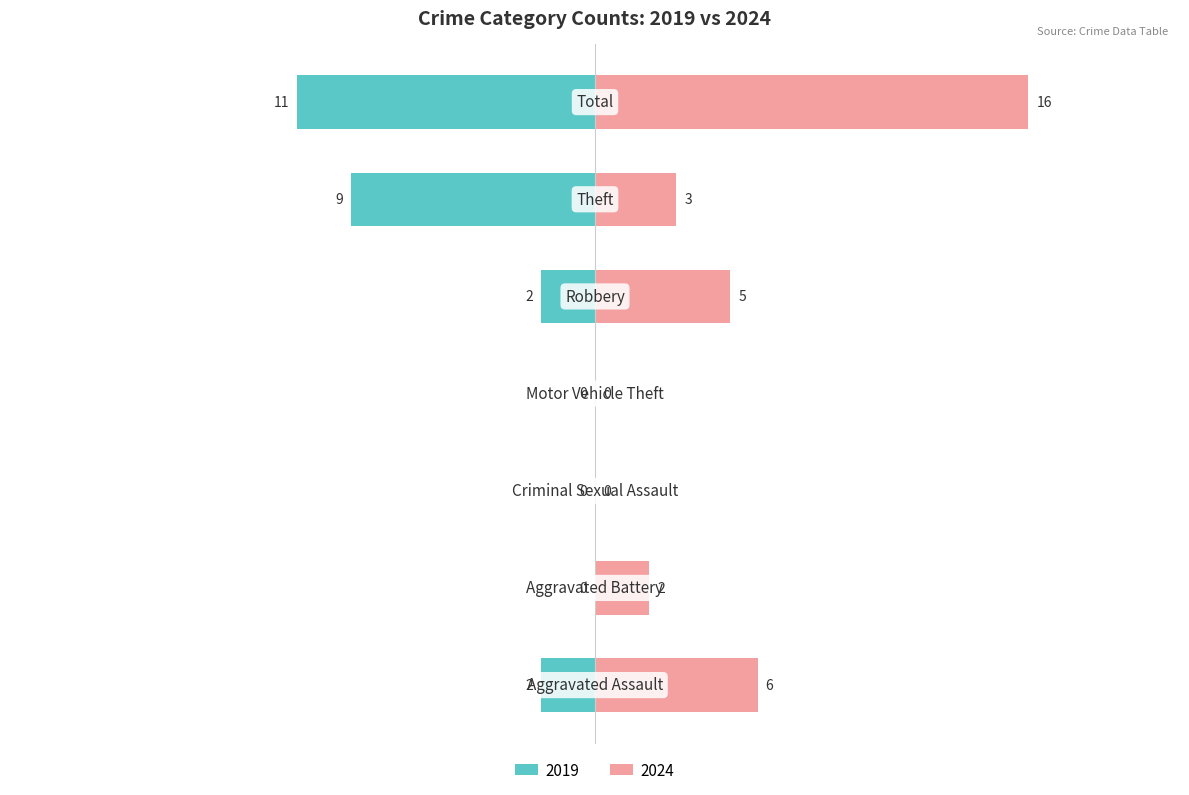

What position from the right is Robbery?

3